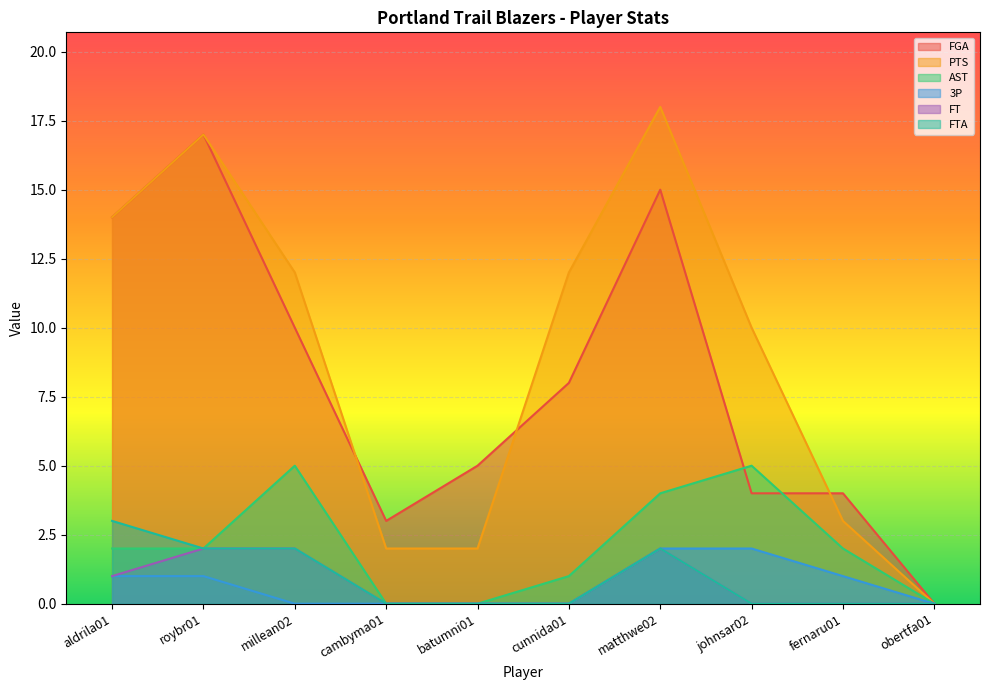

What position from the left is johnsar02?

8